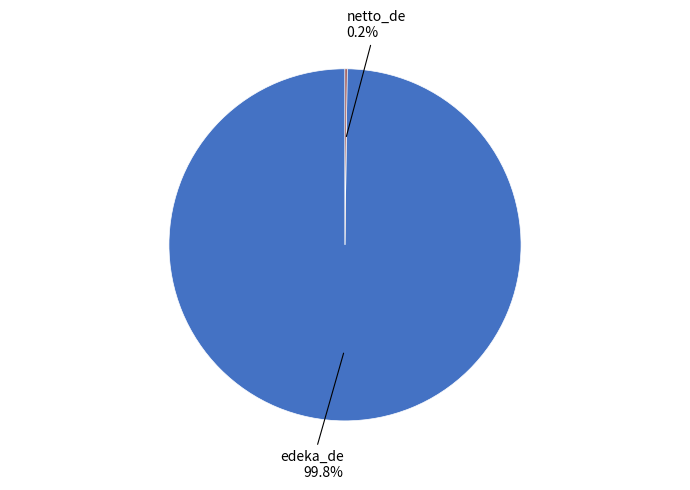

What percentage is NOT represented by edeka_de?

0.2%